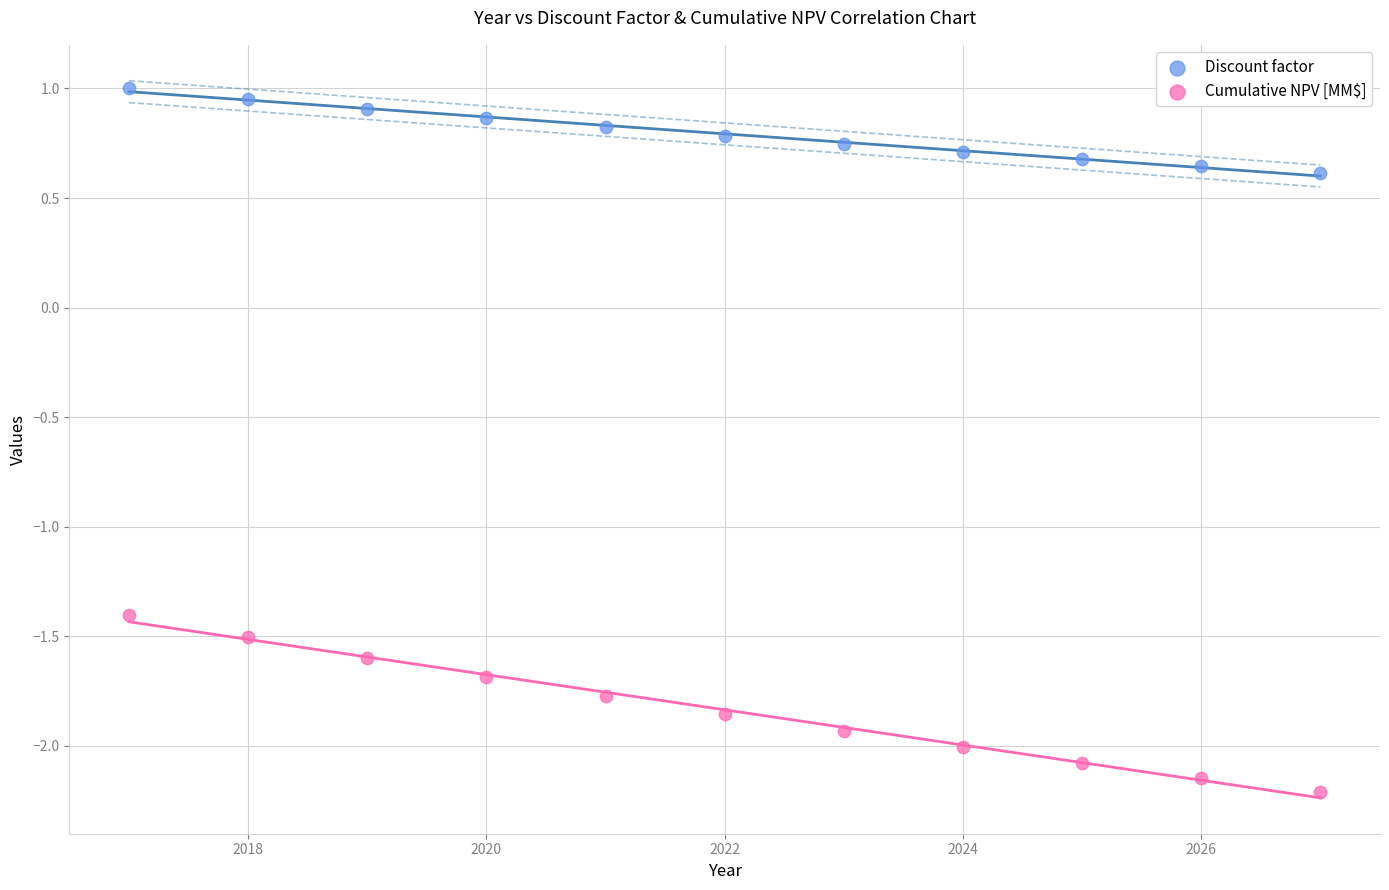

Across all data points, what is the range of Y values (max minus min)?

3.2